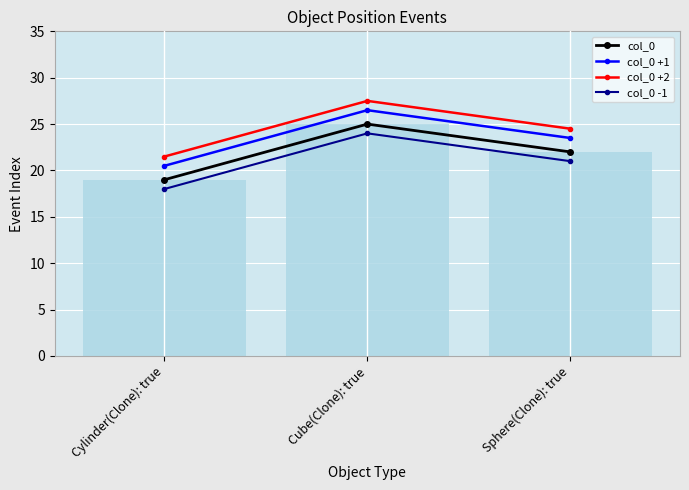

True or false: col_0 -1 has a value of 10.5 at Cylinder(Clone): true.

False